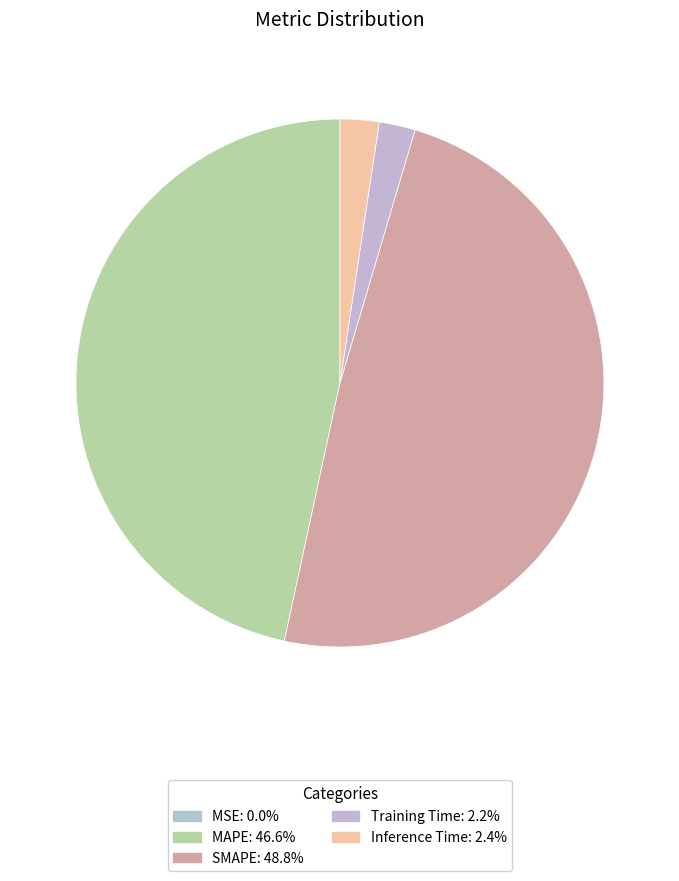

Which category has the biggest portion of the pie?

SMAPE